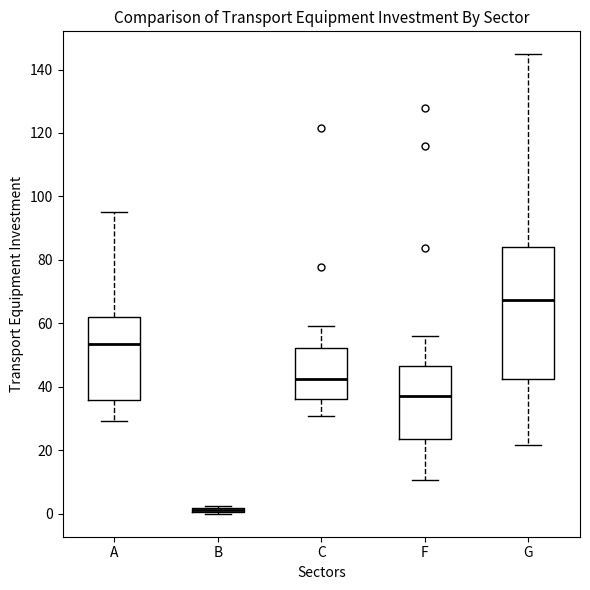

Which box is the tallest, from its lower edge to its upper edge?

G